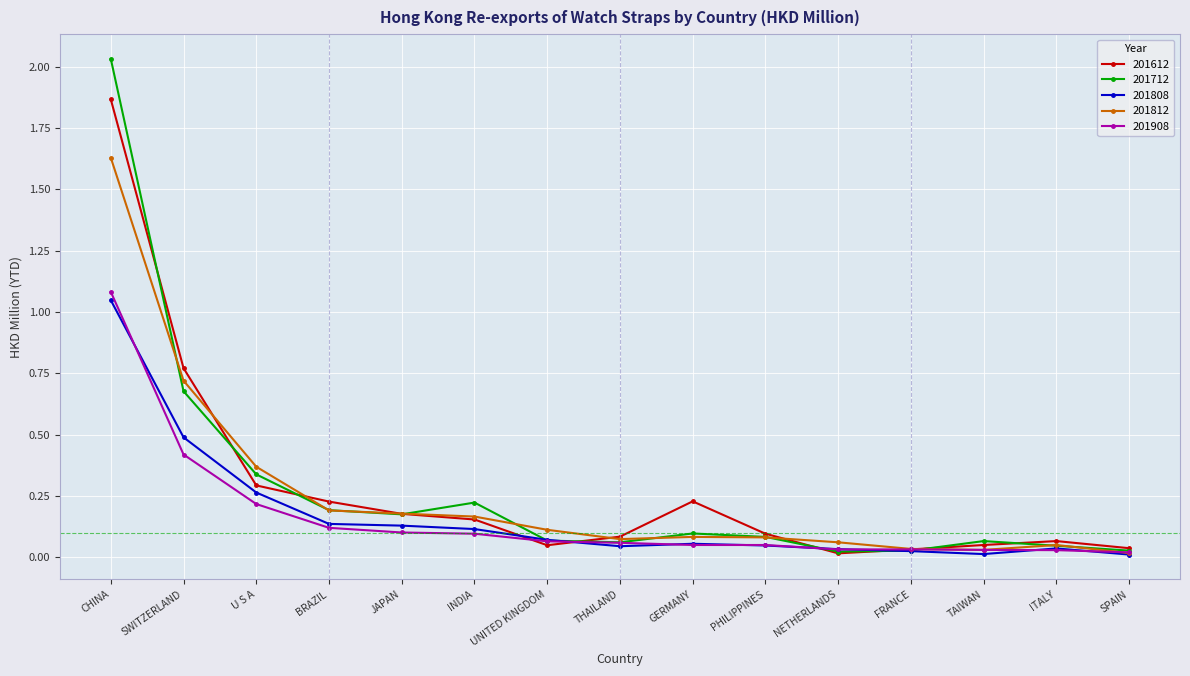

At which category is the sum across all series the highest?

CHINA